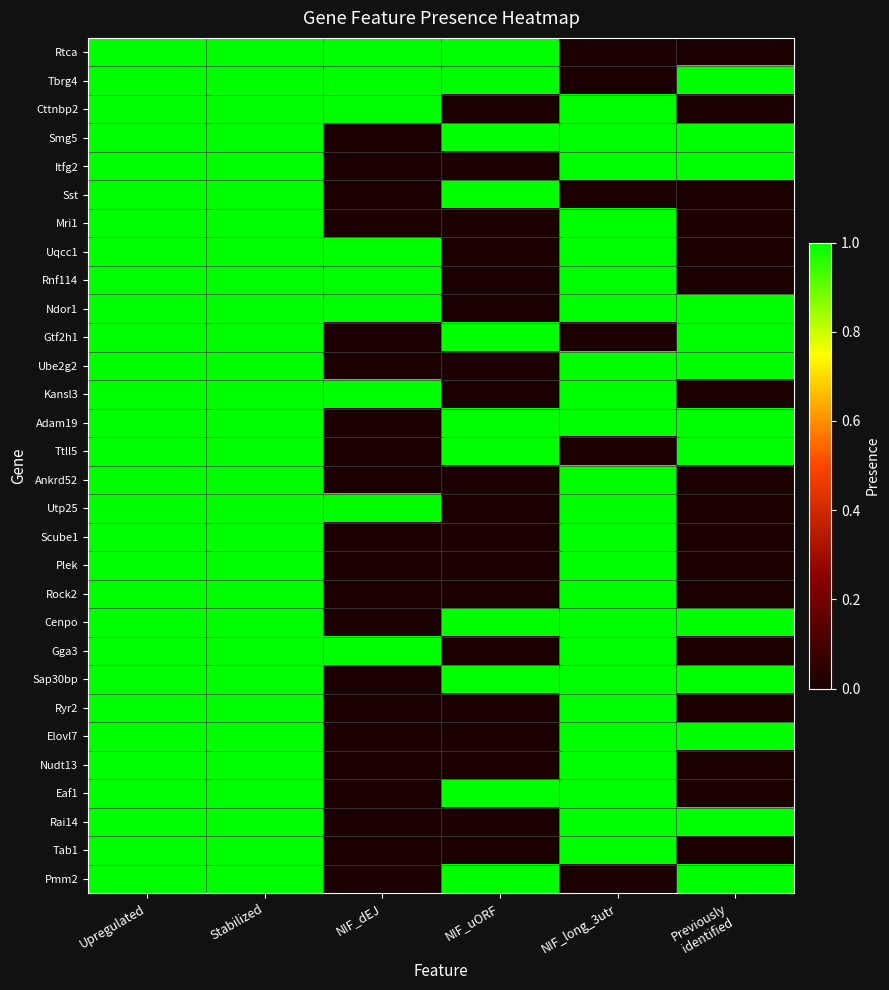

Rank the series by their maximum value, from lowest to highest.

Rtca, Tbrg4, Cttnbp2, Smg5, Itfg2, Sst, Mri1, Uqcc1, Rnf114, Ndor1, Gtf2h1, Ube2g2, Kansl3, Adam19, Ttll5, Ankrd52, Utp25, Scube1, Plek, Rock2, Cenpo, Gga3, Sap30bp, Ryr2, Elovl7, Nudt13, Eaf1, Rai14, Tab1, Pmm2